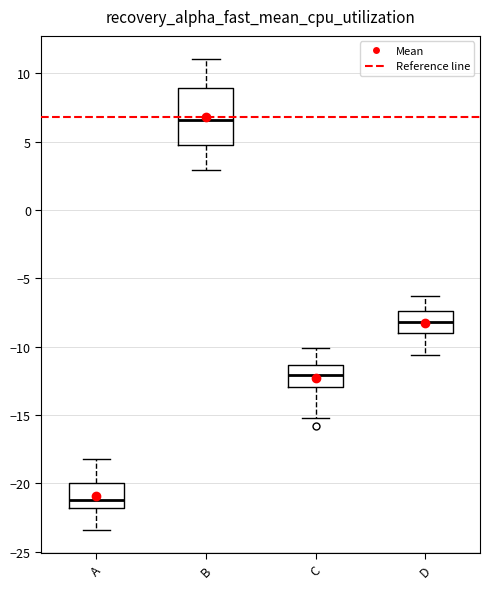

Which box's median line is the highest?

B